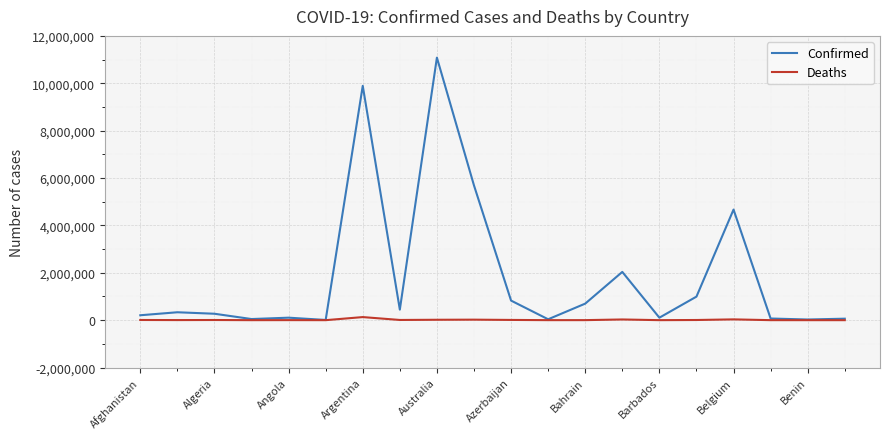

What is the highest value of the Confirmed series?

11082803